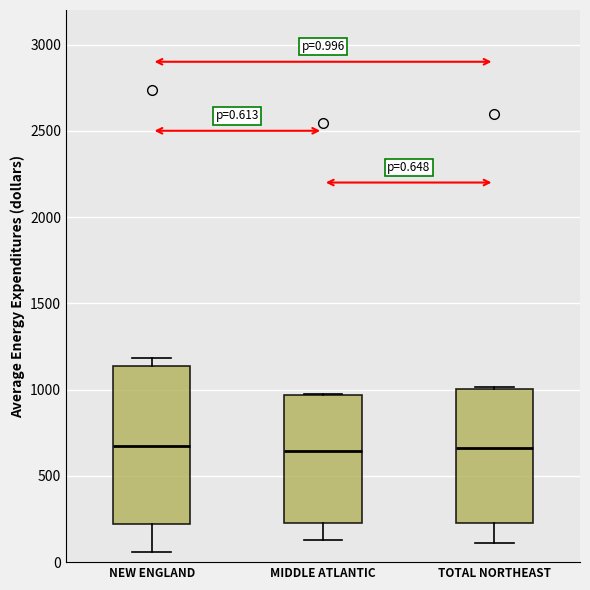

Which box is the tallest, from its lower edge to its upper edge?

NEW ENGLAND